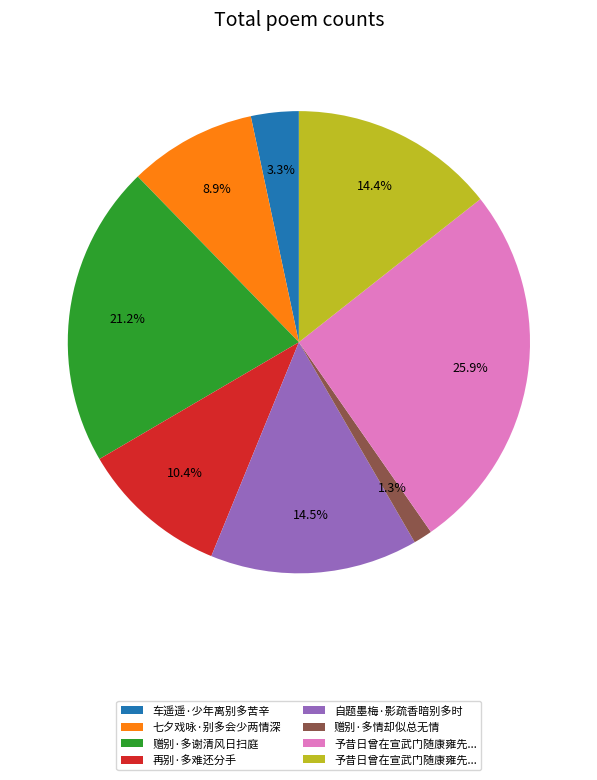

Does any single category account for the majority?

No